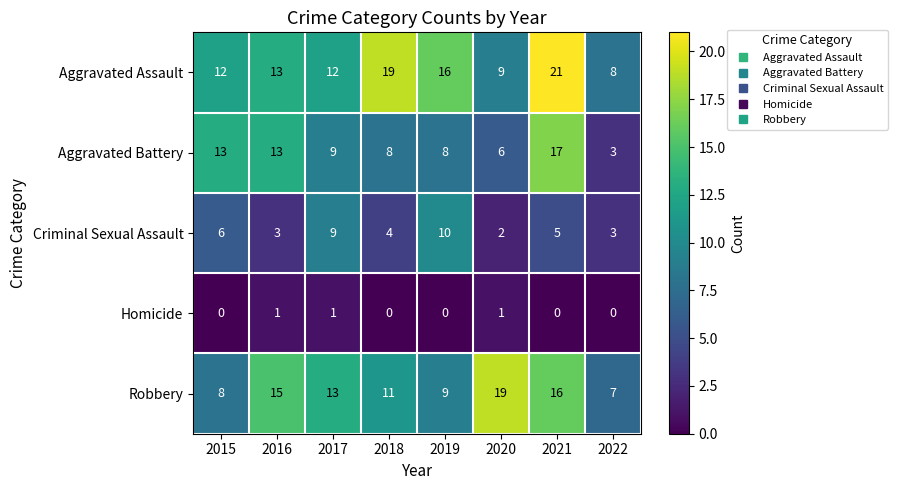

Where is Robbery nearest to the value 13?

2017